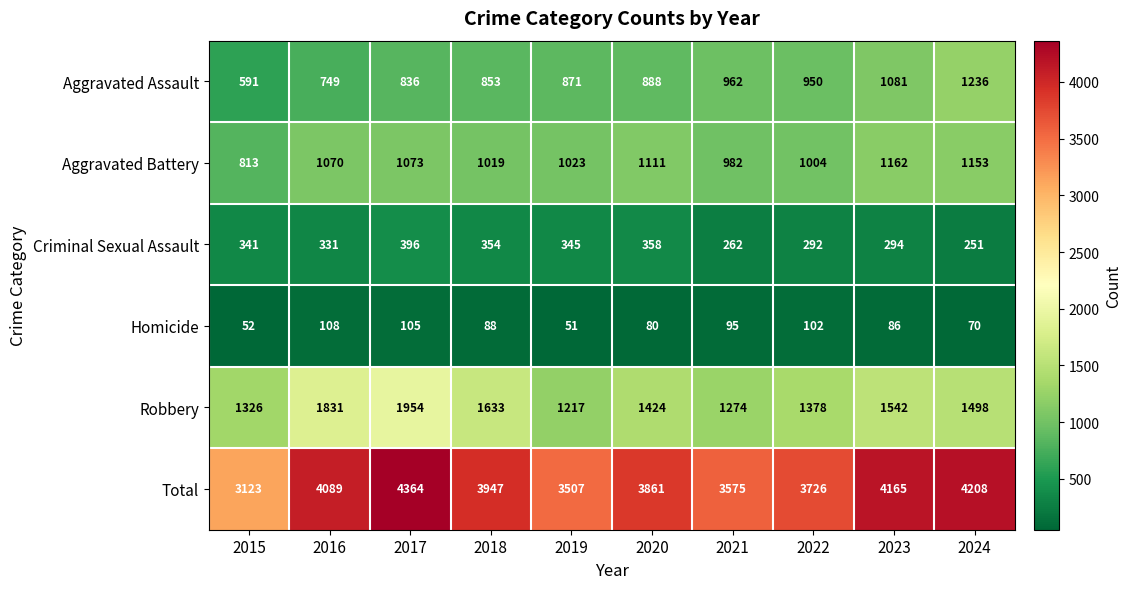

How many categories are shown in the chart?

10